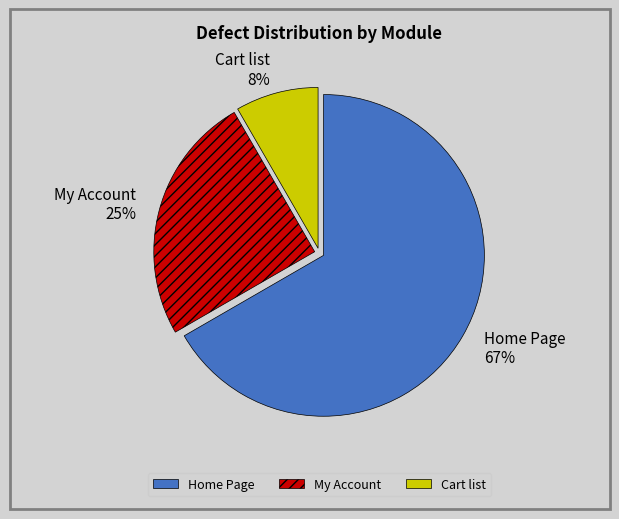

To the nearest percent, what portion does Home Page represent?

67%